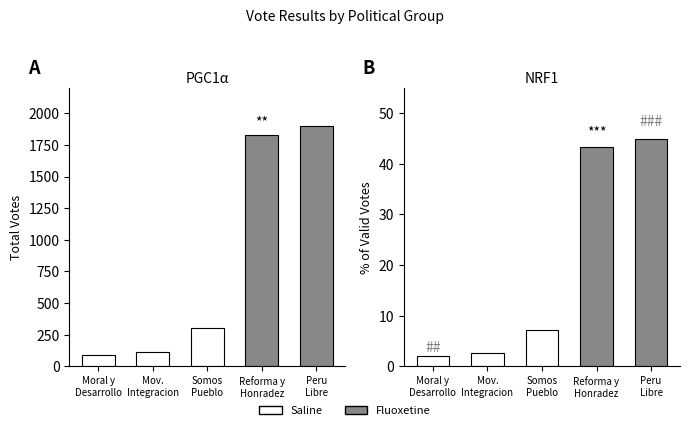

What is the minimum value for POR_VALIDOS?

2.0